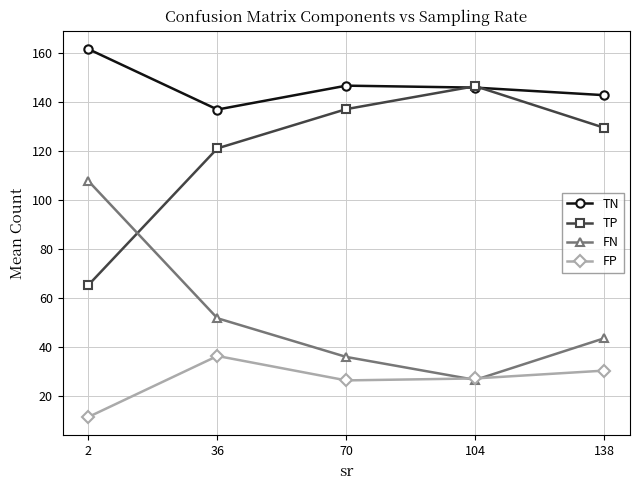

True or false: TN has a value of 145.8 at 104.

True